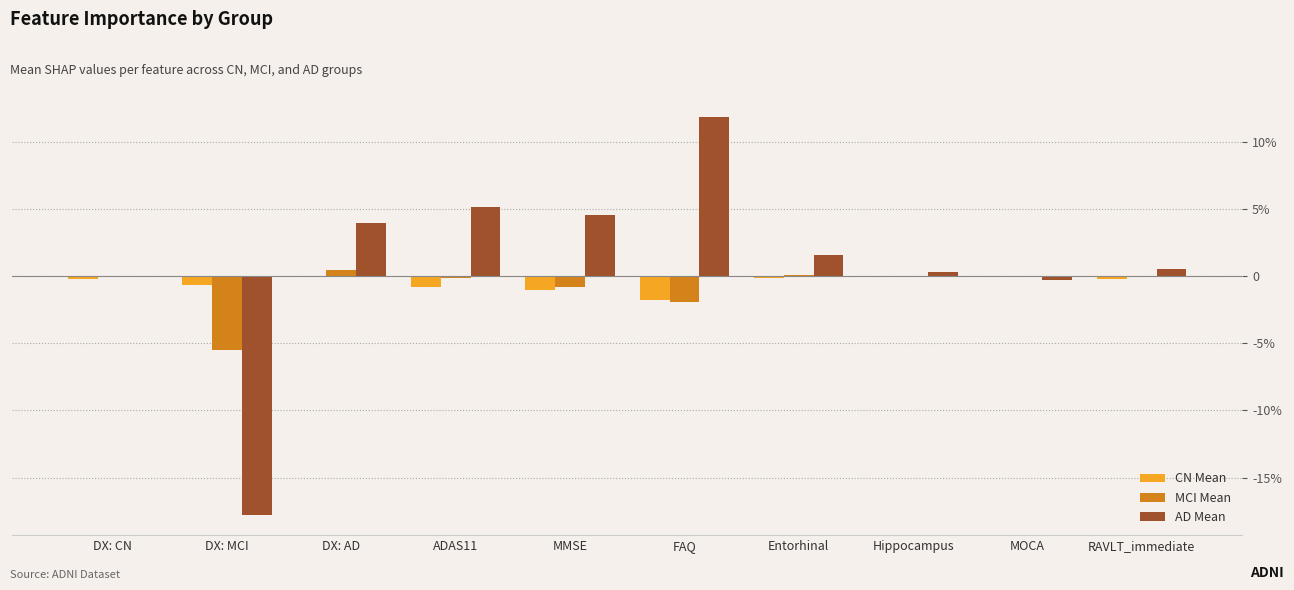

Which series has the largest range (max minus min)?

AD Mean